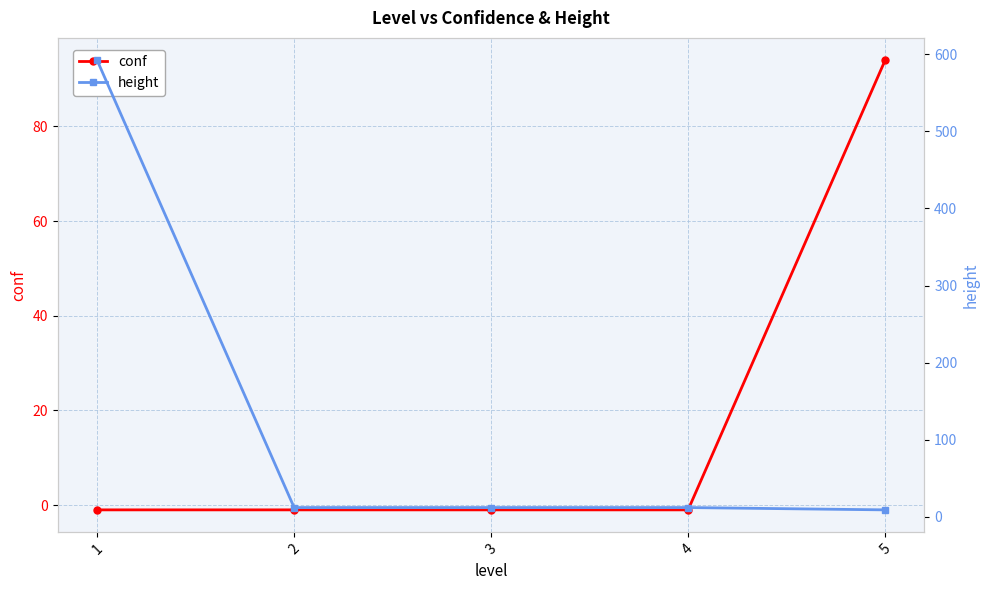

What is the difference between the height values at 1 and 5?

583.0